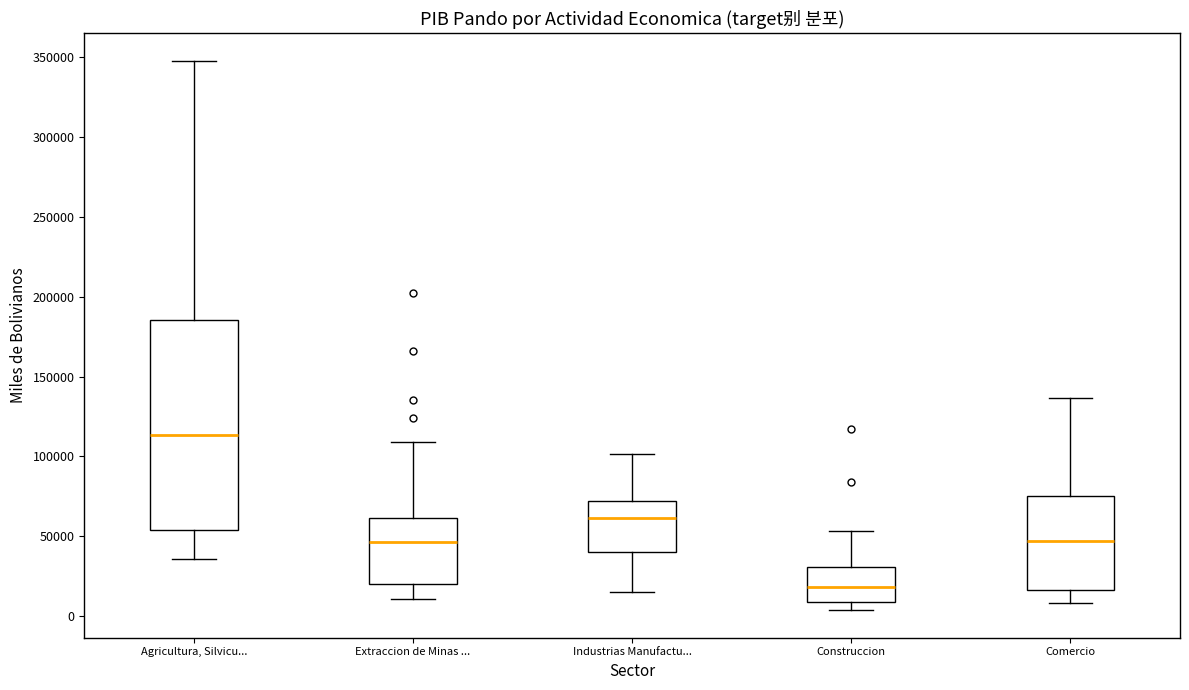

Where does the lower whisker of the box for Comercio end on the y-axis? The values are not printed on the chart, so give them approximately, as read against the axis.

10000